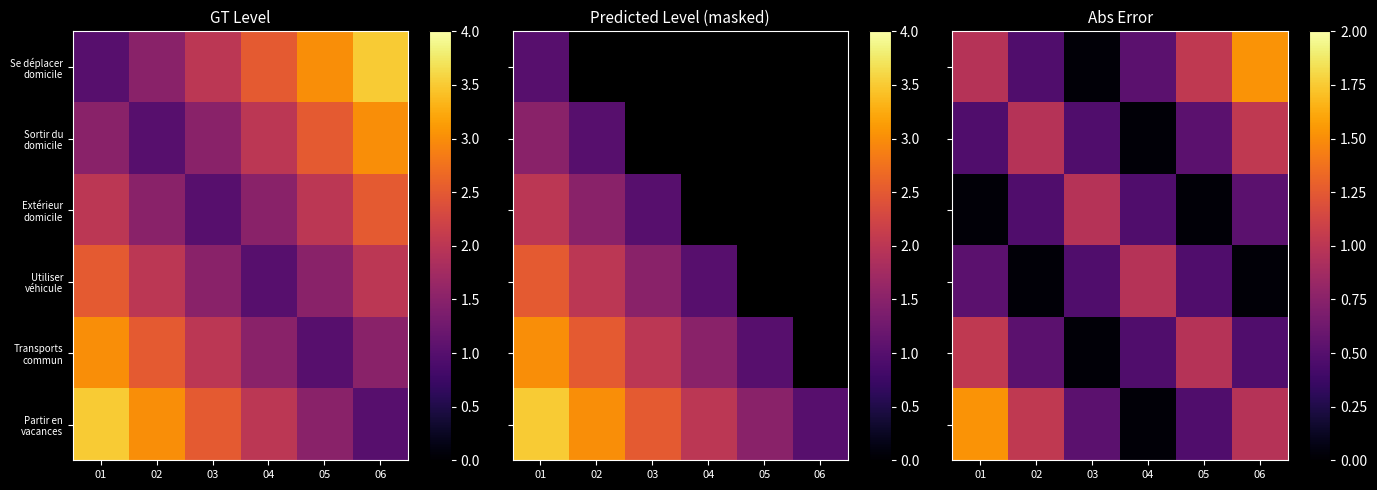

What is the difference between the second highest and minimum values in the Se déplacer domicile series?

1.0